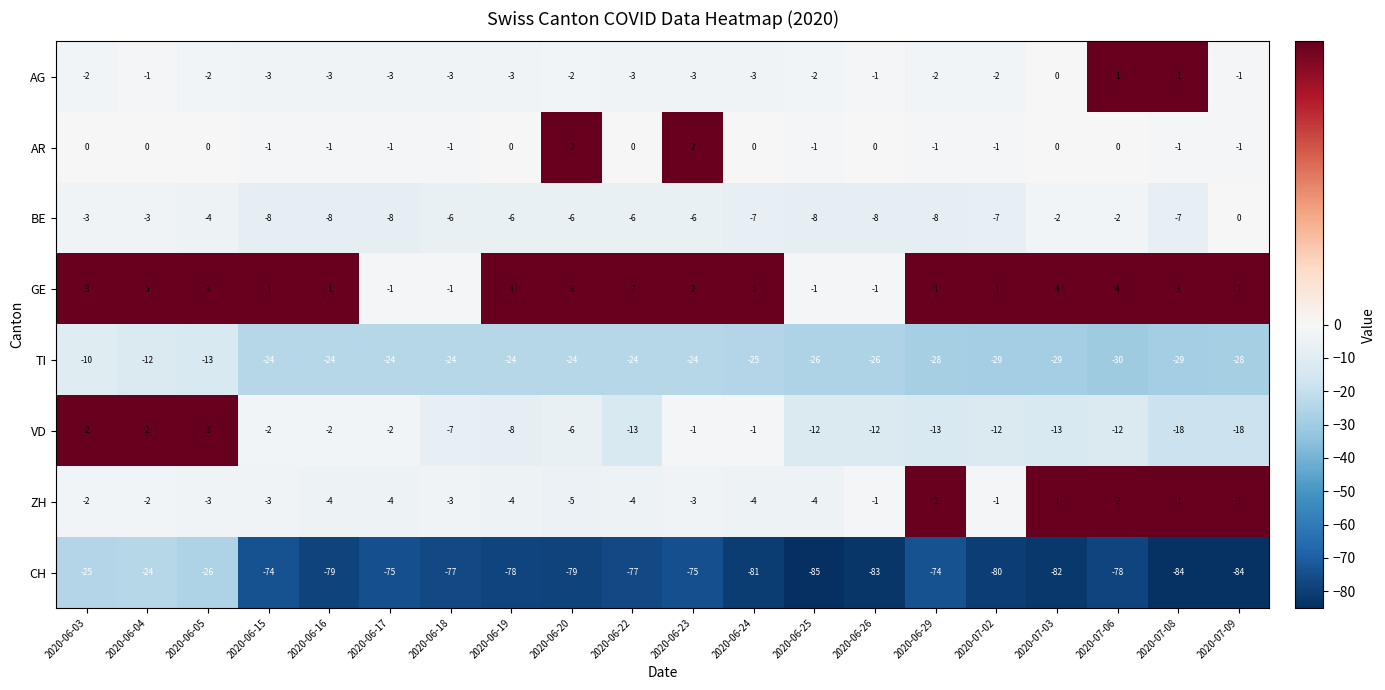

Rank the series at 2020-06-29 from highest to lowest value.

ZH, GE, AR, AG, BE, VD, TI, CH